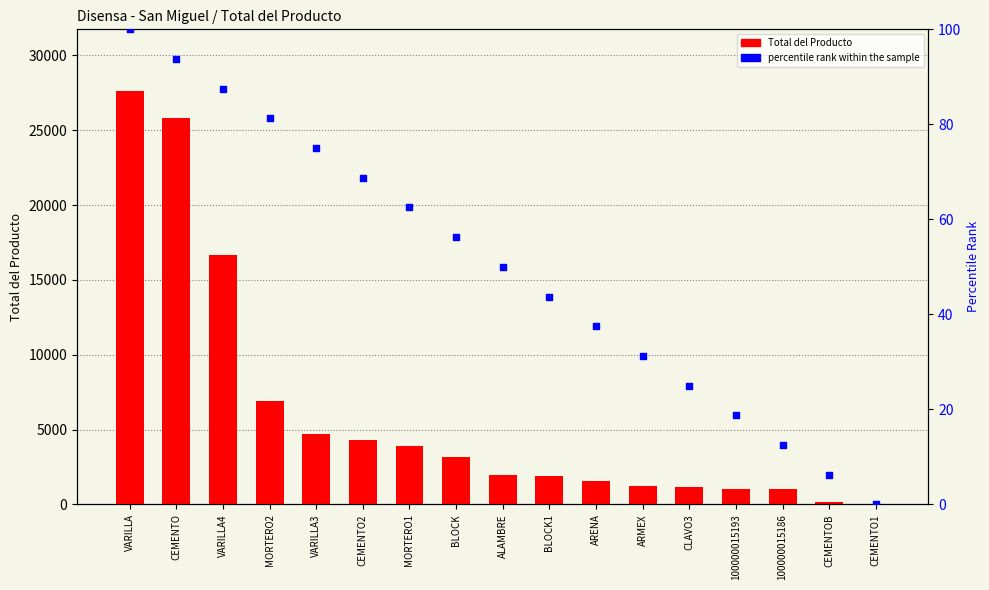

Which series contains the highest Y value?

Total del Producto